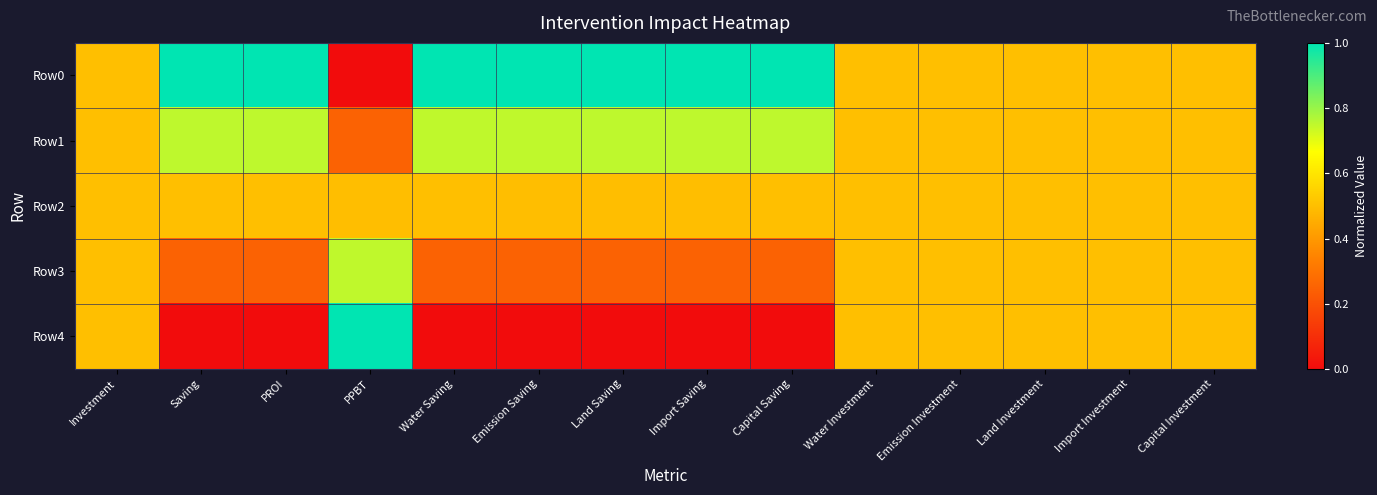

What is the total value across all series at Investment?

2.5